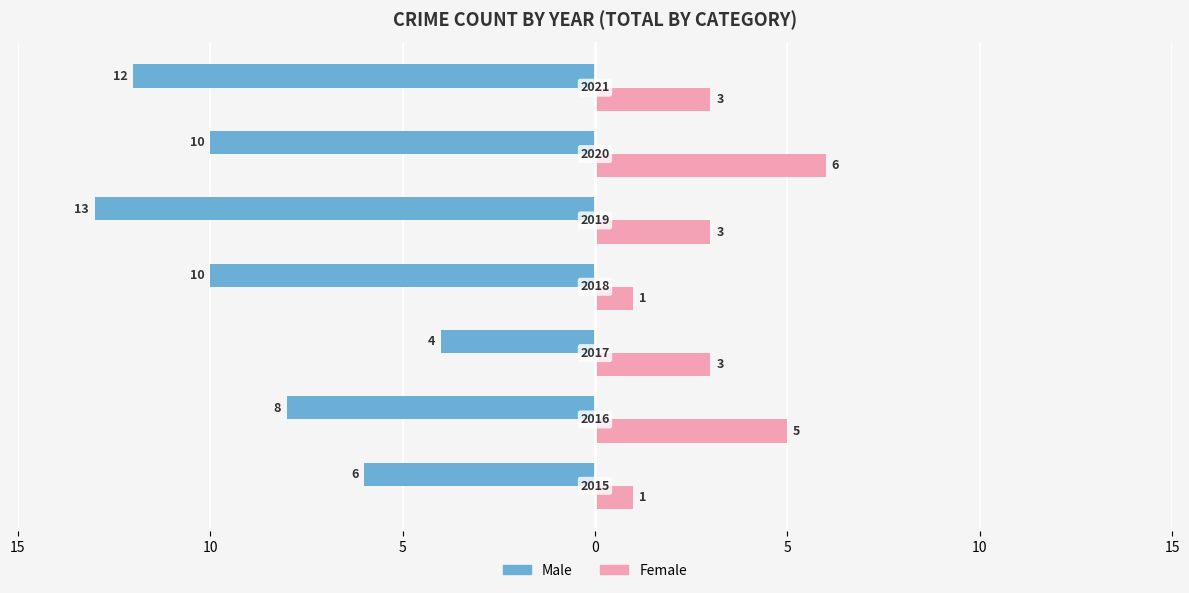

What are all the series names shown in the legend?

Male, Female